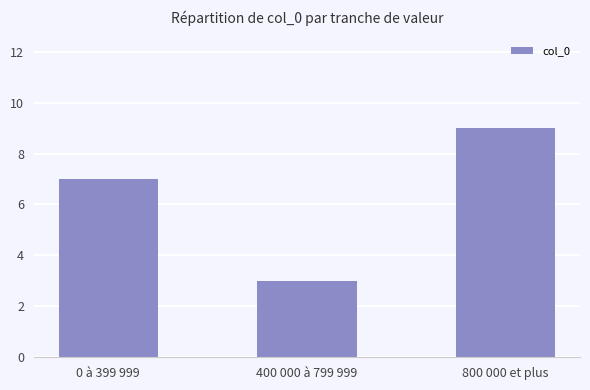

What is the change in value from 0 à 399 999 to 400 000 à 799 999?

-4